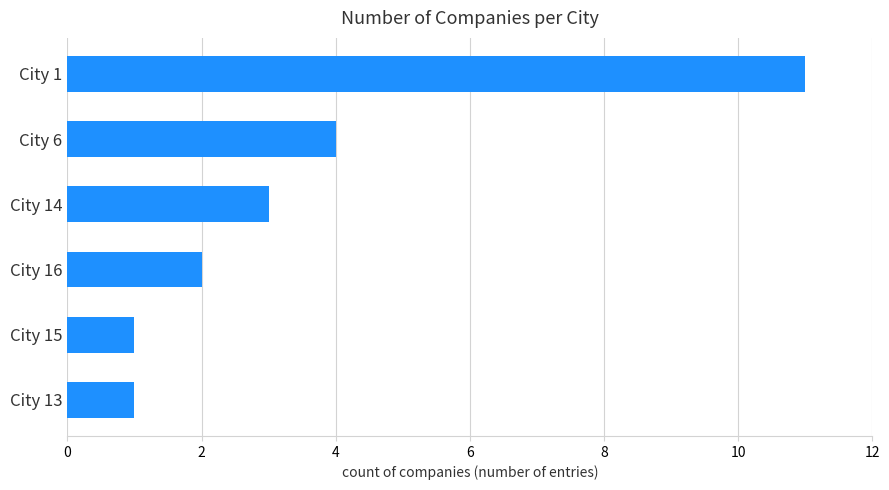

How many data points are less than 3?

3